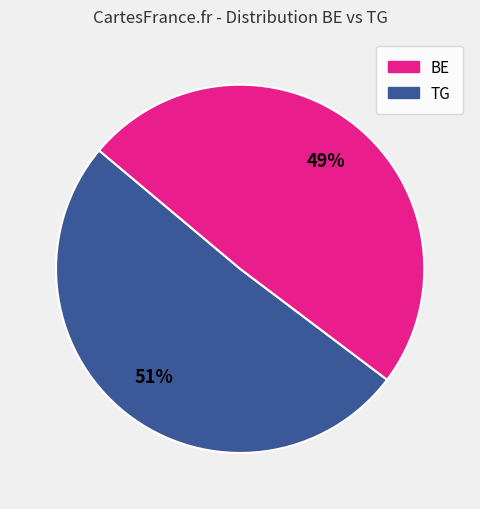

Which has a higher value, BE or TG?

BE